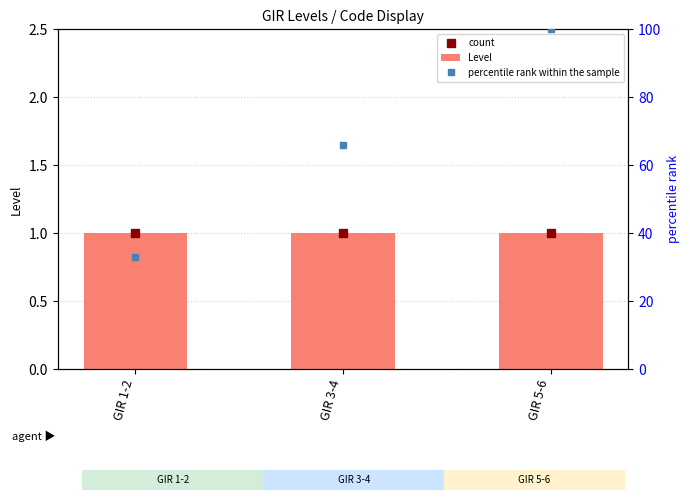

What is the maximum value shown in the chart?

100